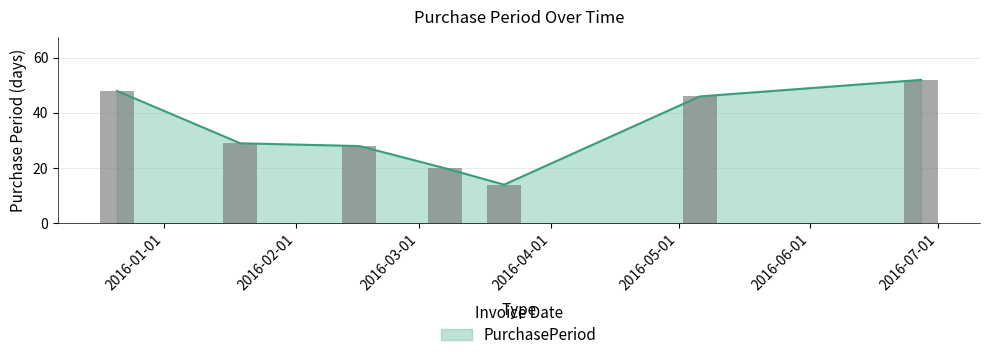

What is the label of the 2nd bar from the left?

2016-01-19